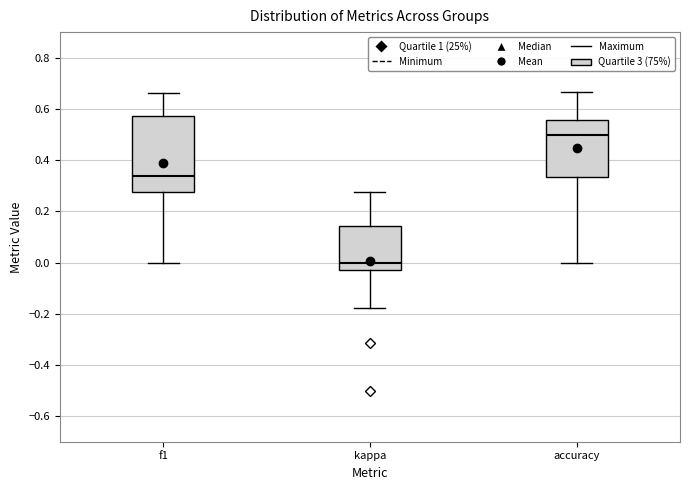

Which box has the highest median line?

accuracy